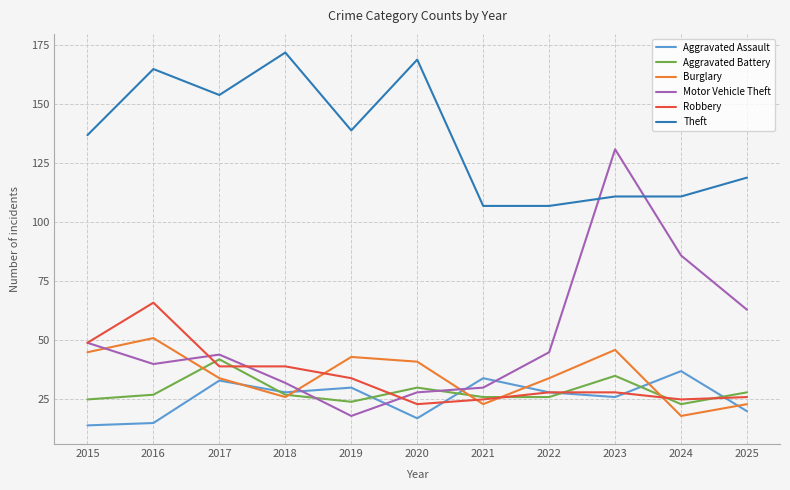

What is the sum of all Burglary values?

384